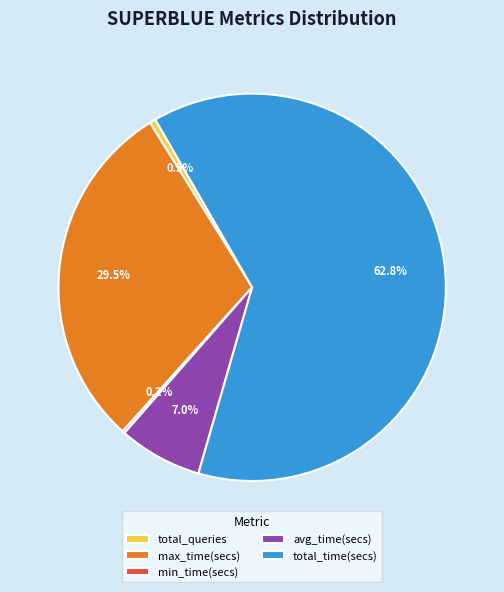

To the nearest percent, what is the combined percentage of max_time(secs) and avg_time(secs)?

36%